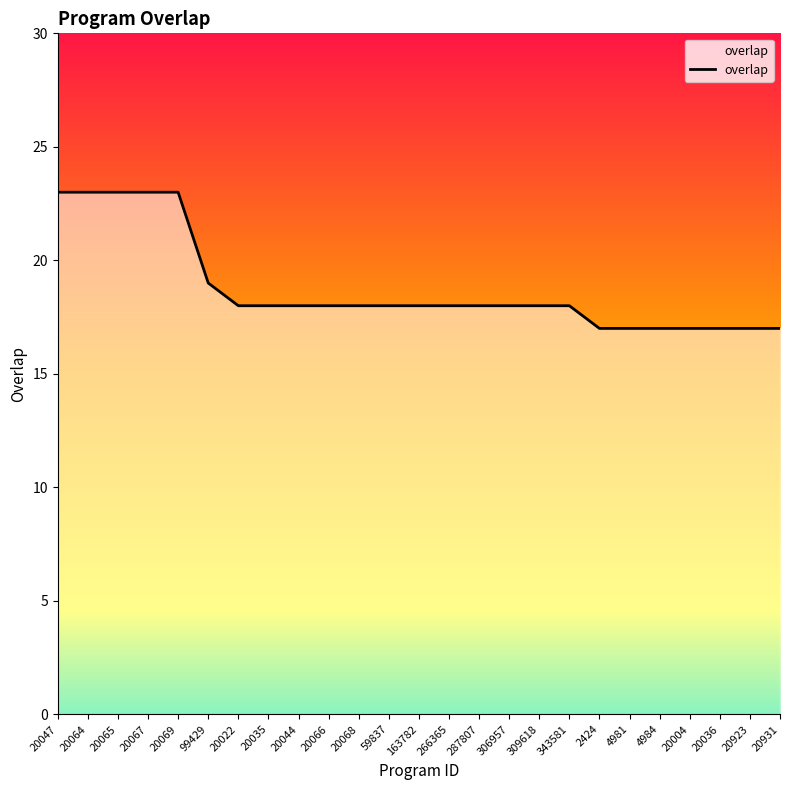

Reading right to left, what are all the values shown in this chart?

20931=17	20923=17	20036=17	20004=17	4984=17	4981=17	2424=17	343581=18	309618=18	306957=18	287807=18	266365=18	163782=18	59837=18	20068=18	20066=18	20044=18	20035=18	20022=18	99429=19	20069=23	20067=23	20065=23	20064=23	20047=23